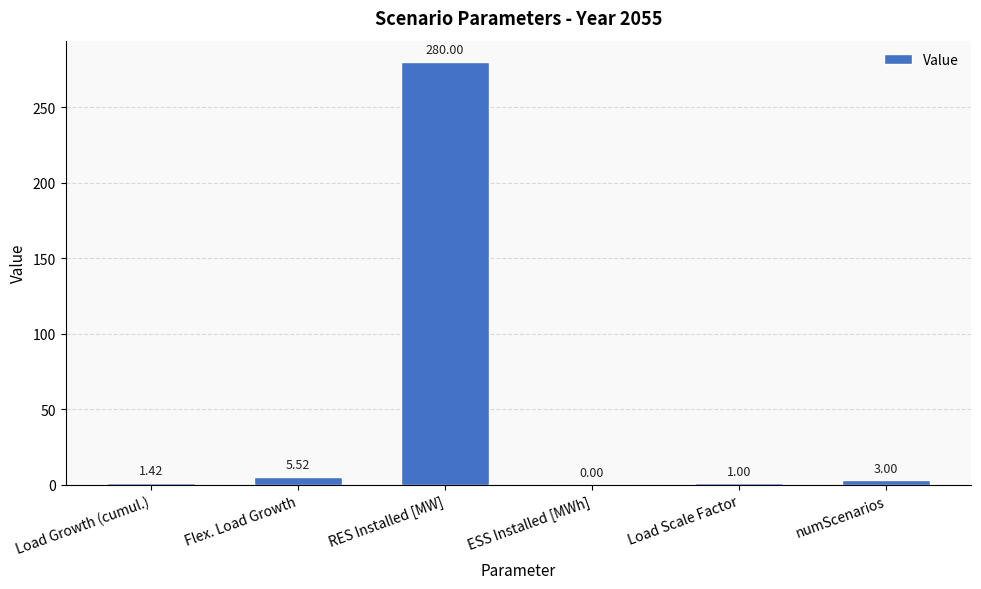

What is the sum of the values at RES Installed [MW] and Load Growth (cumul.)?

281.4